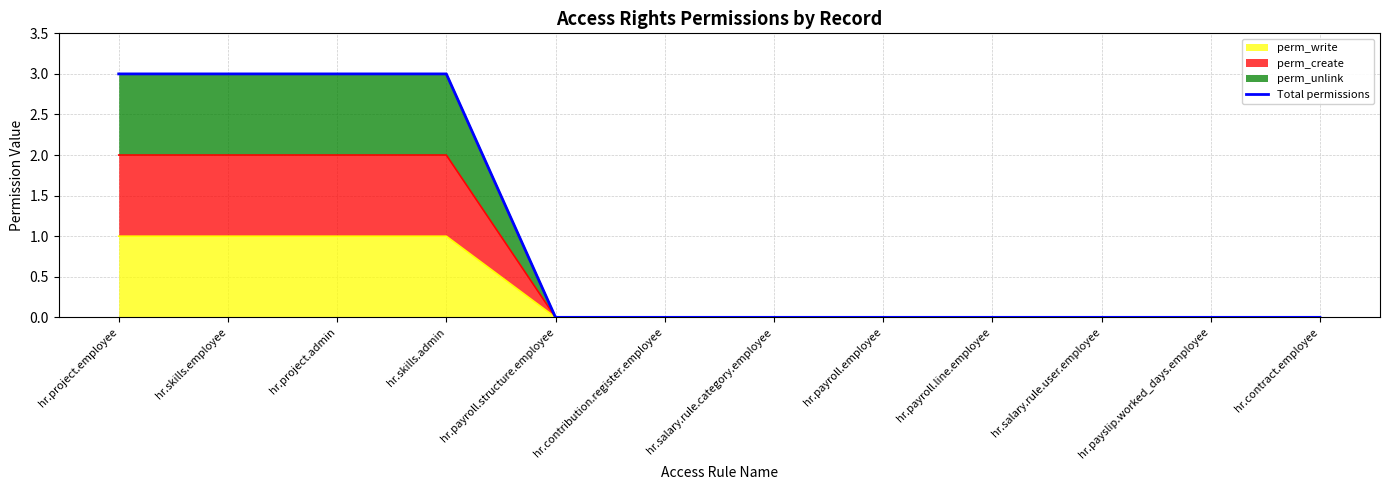

True or false: the data shows -2 at hr.contract.employee.

False